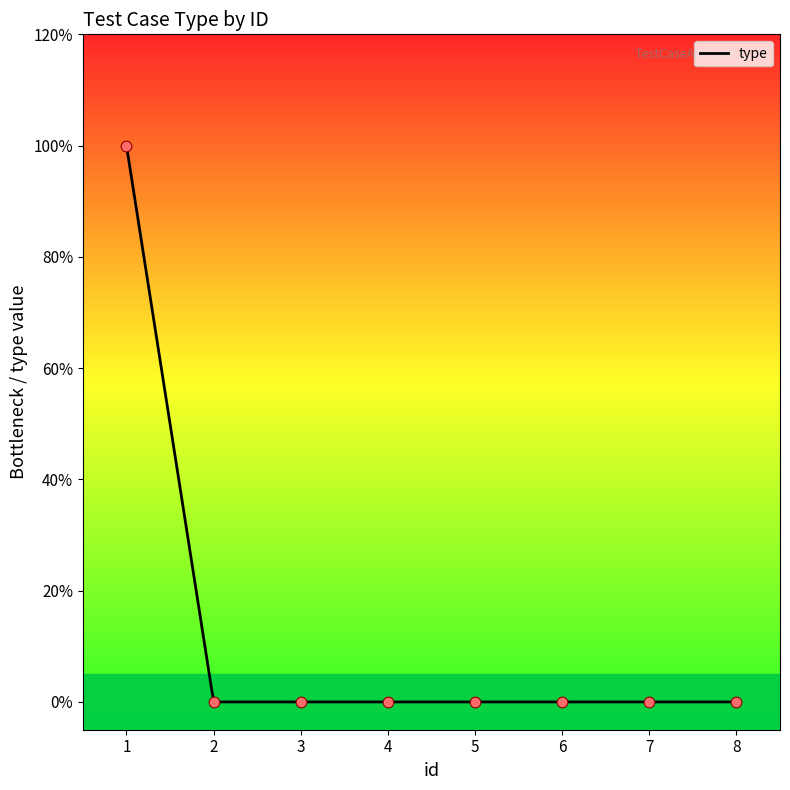

Between 1 and 8, which is larger?

1